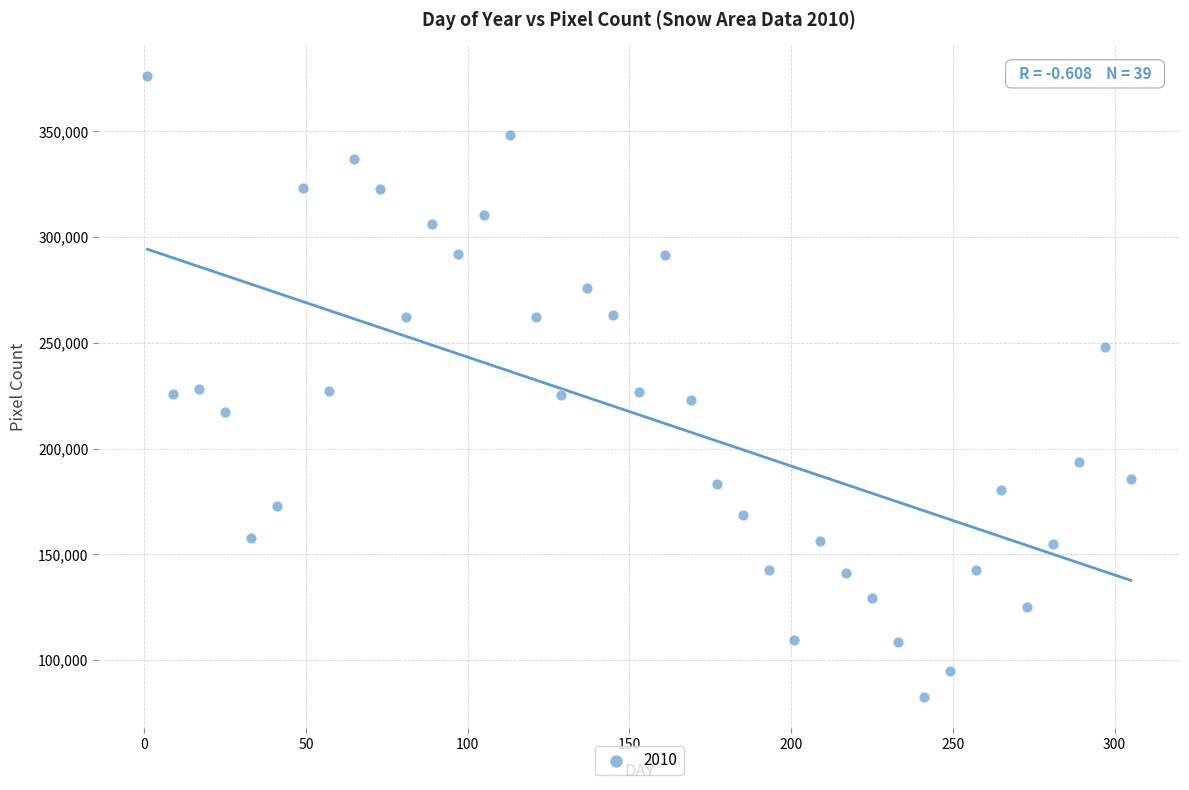

What is the range of X values (max minus min)?

304